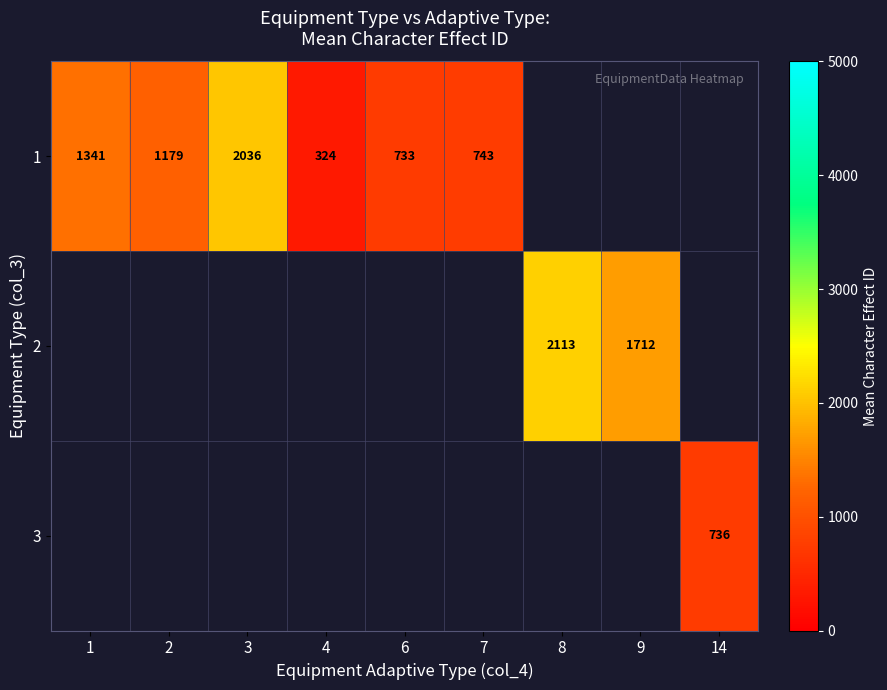

Which series has the widest spread of values?

1